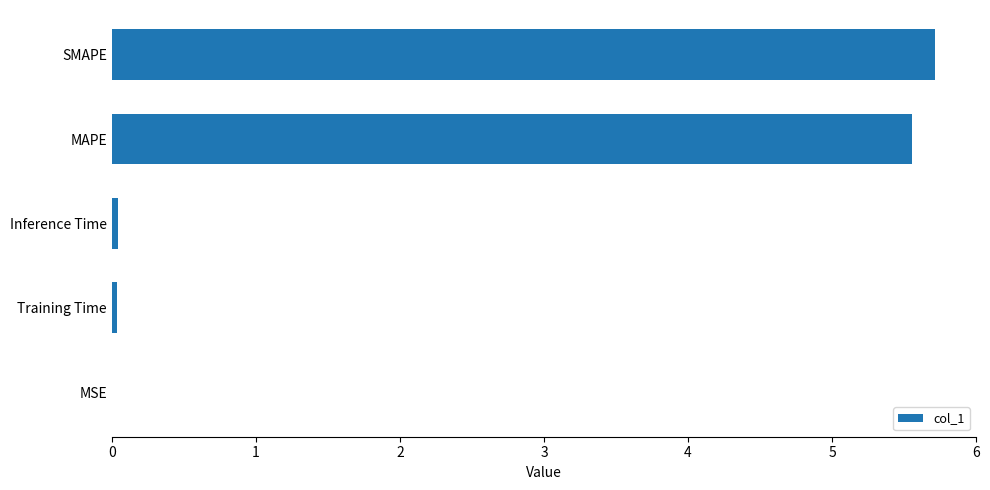

At which category does the chart reach its peak across all series?

SMAPE